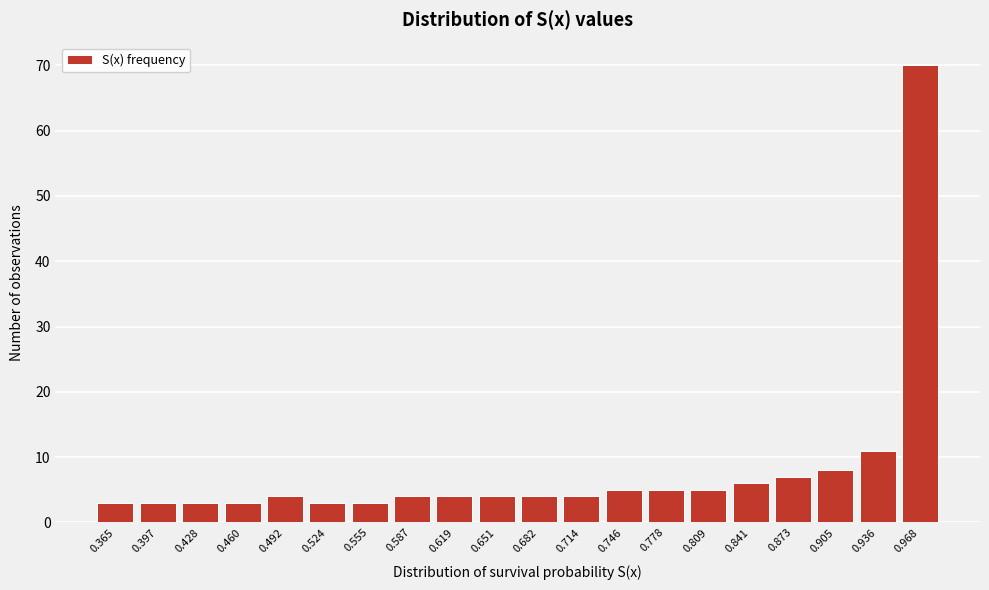

Reading left to right, extract all data points from this chart.

3	3	3	3	4	3	3	4	4	4	4	4	5	5	5	6	7	8	11	70